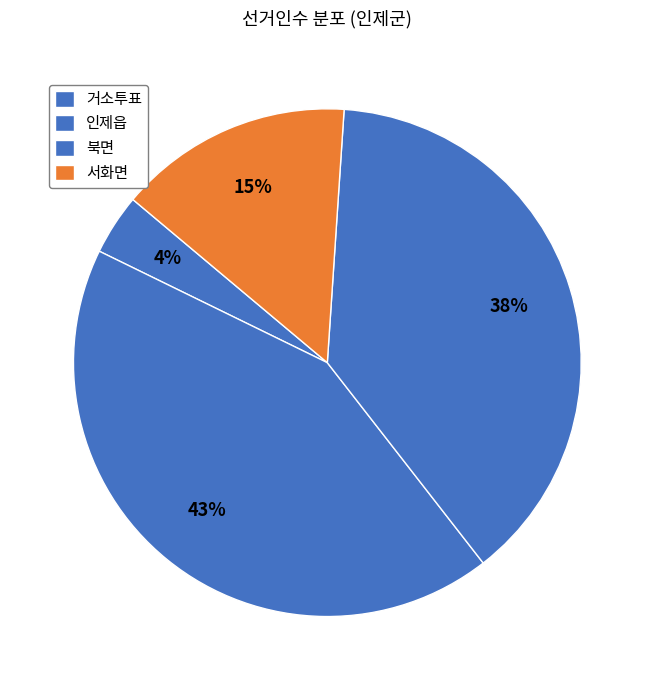

To the nearest percent, what is the combined percentage of 서화면 and 인제읍?

58%